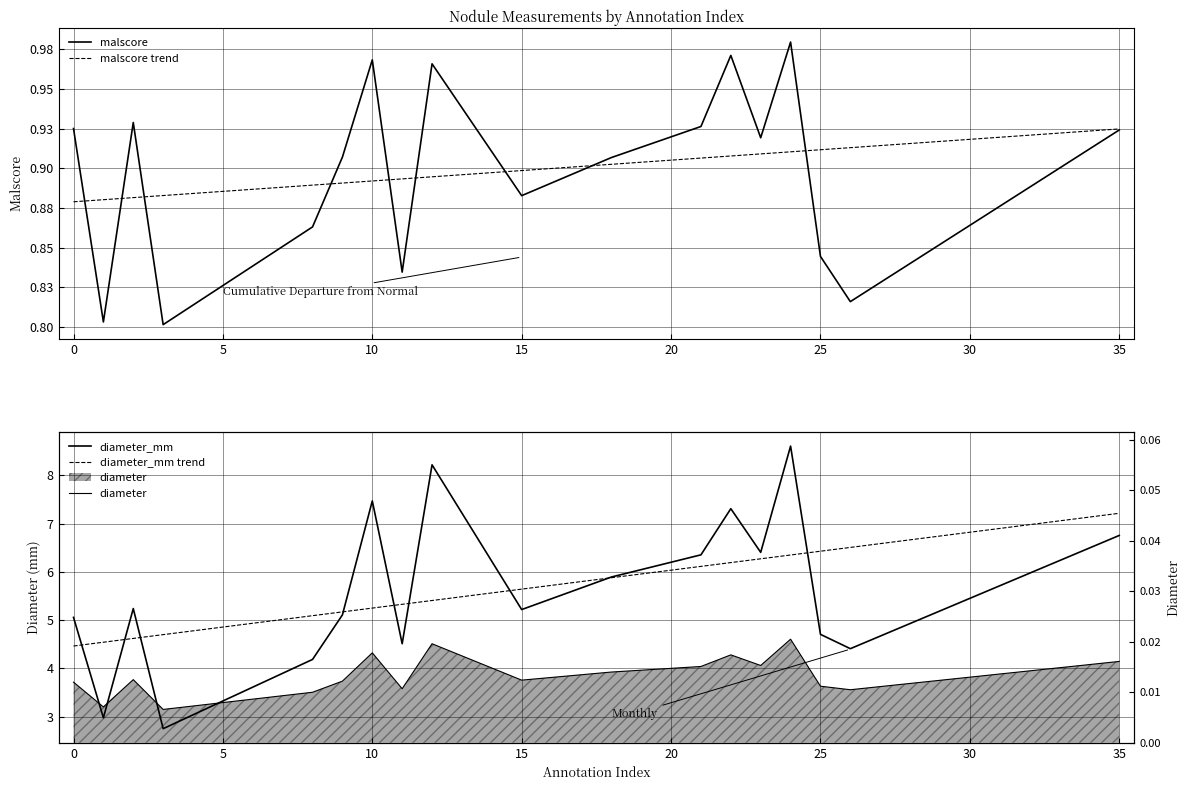

Does the chart have visible grid lines?

Yes